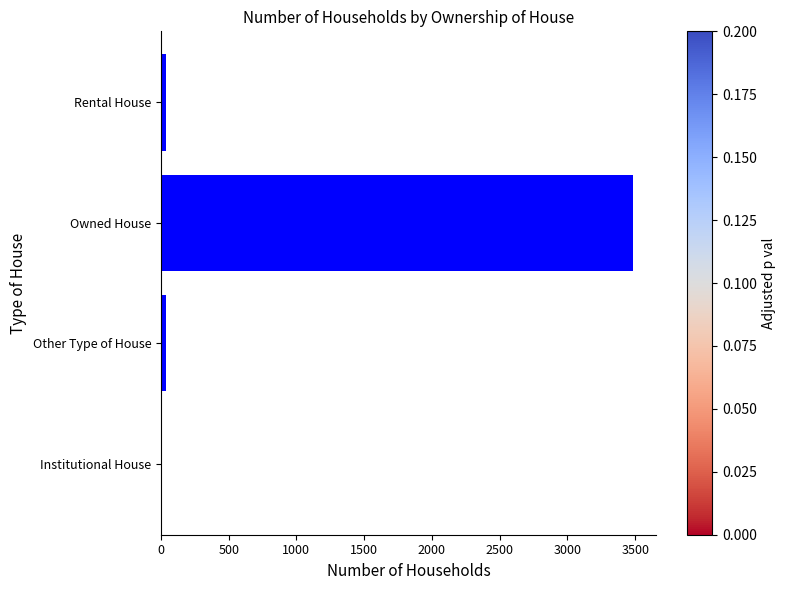

What is the maximum value shown in the chart?

3481